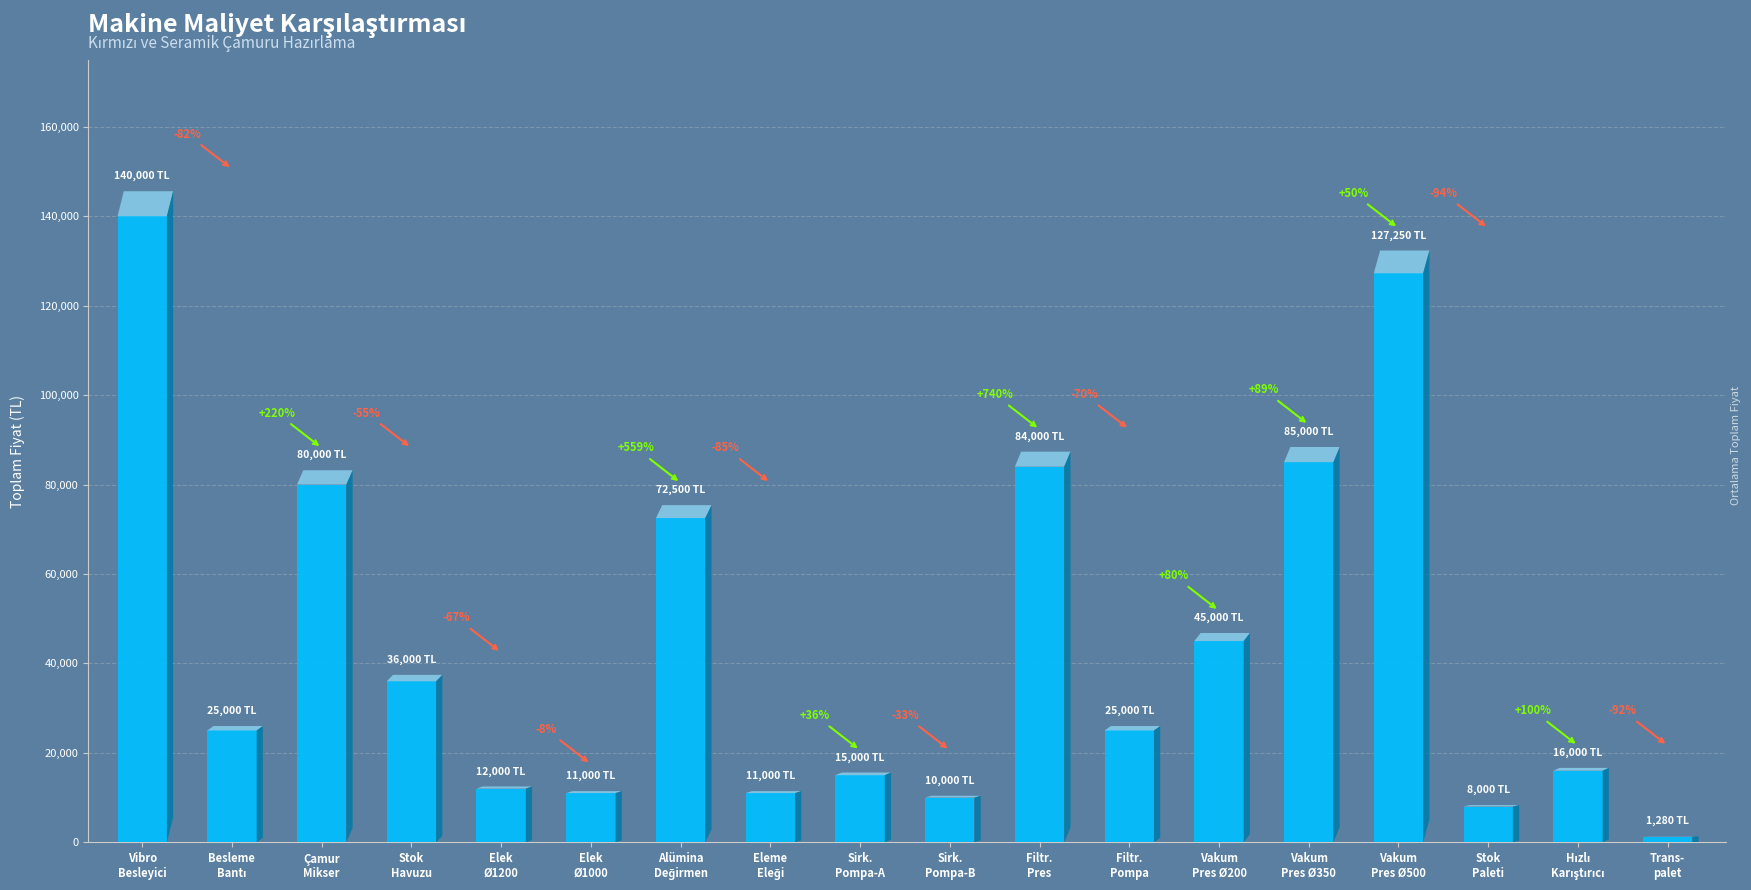

Does the chart contain any negative values?

No